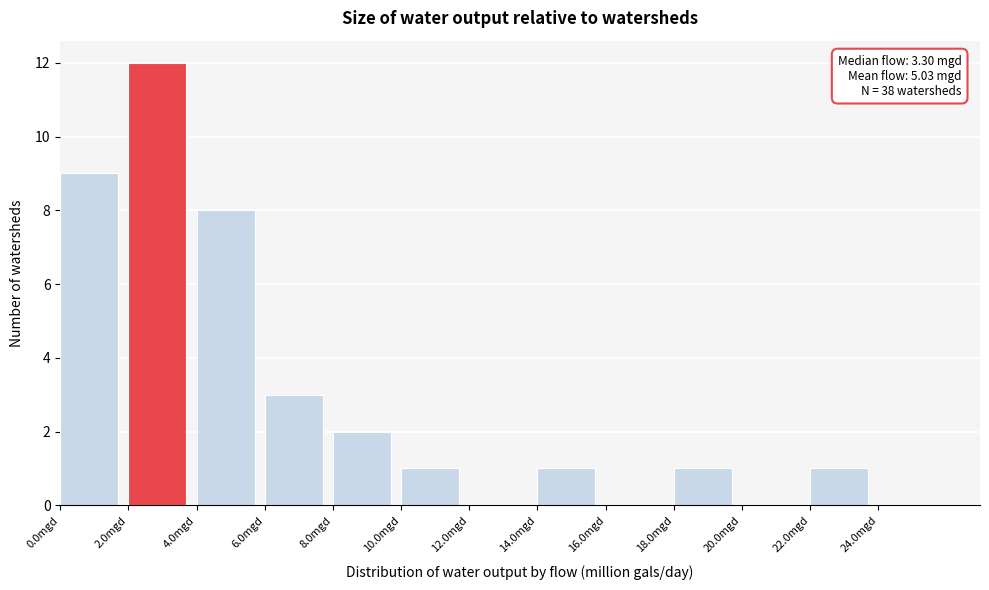

Which range on the x-axis has the tallest bar?

2 to 4